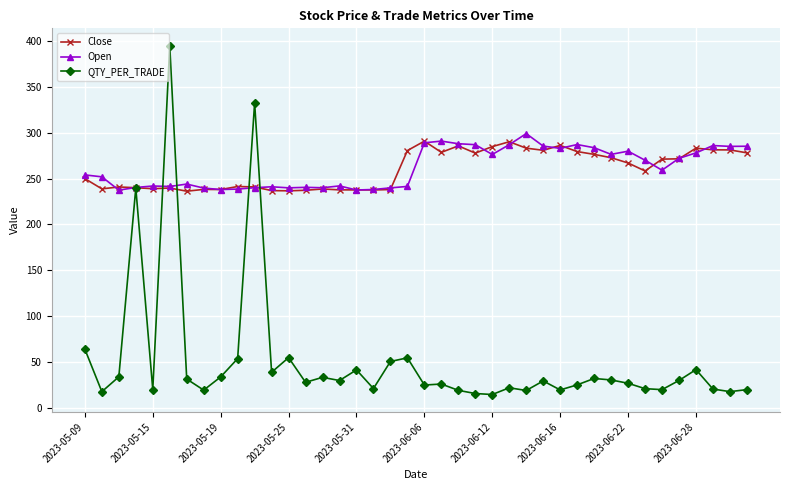

How many lines are shown in the chart?

3